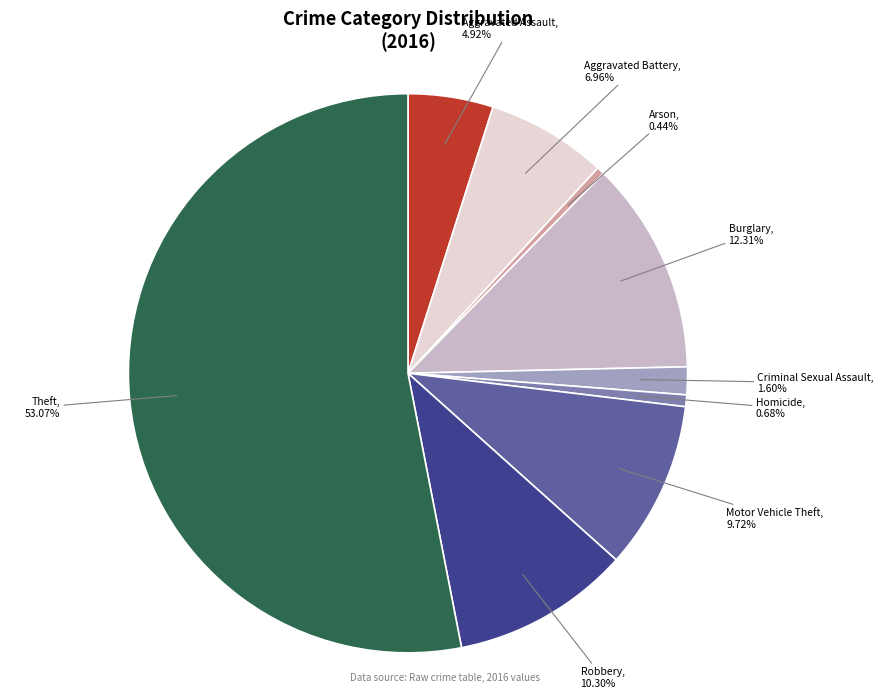

What is the largest slice in the pie chart?

Theft